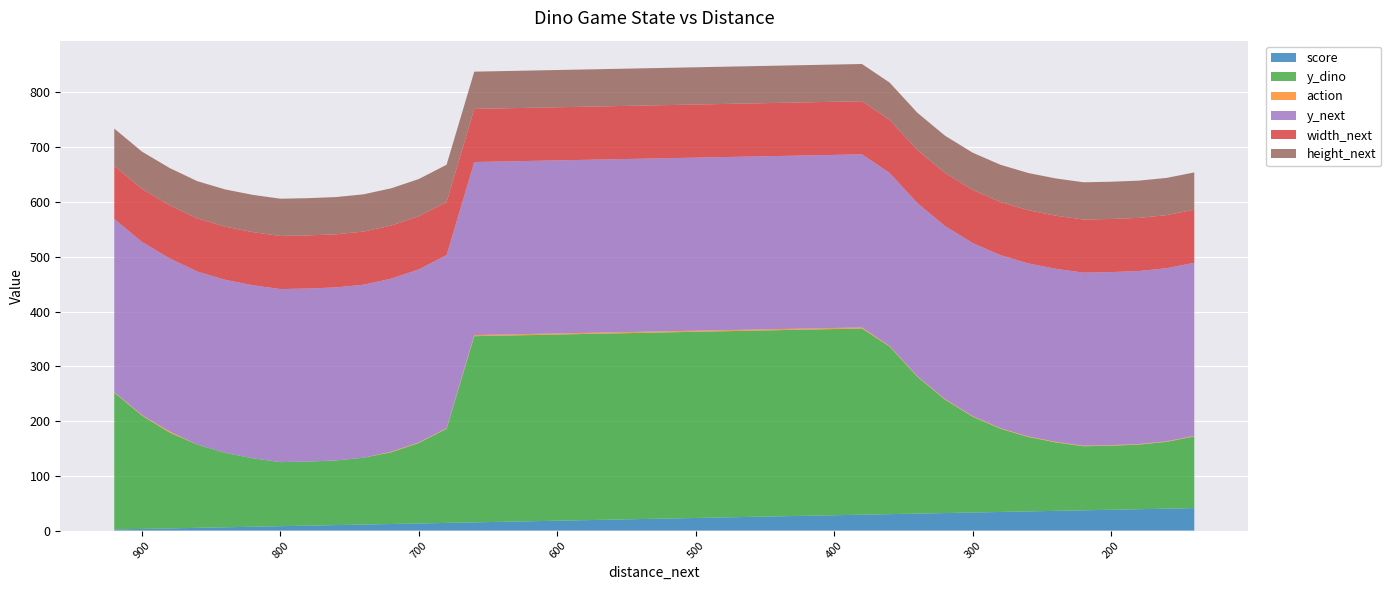

Reading right to left, list all the values displayed in this chart.

score: 41	40	39	38	37	36	35	34	33	32	31	30	29	28	27	26	25	24	23	22	21	20	19	18	17	16	15	14	13	12	11	10	9	8	7	6	5	4	3	2
y_dino: 131	122	118	117	117	125	136	152	175	207	250	306	340	340	340	340	340	340	340	340	340	340	340	340	340	340	340	172	147	131	122	118	117	117	125	136	152	175	207	250
action: 1	1	1	1	1	1	1	1	1	1	1	1	2	2	2	2	2	2	2	2	2	2	2	2	2	2	2	1	1	1	0	0	0	0	0	0	0	2	1	1
y_next: 316	316	316	316	316	316	316	316	316	316	316	316	316	316	316	316	316	316	316	316	316	316	316	316	316	316	316	316	316	316	316	316	316	316	316	316	316	316	316	316
width_next: 97	97	97	97	97	97	97	97	97	97	97	97	97	97	97	97	97	97	97	97	97	97	97	97	97	97	97	97	97	97	97	97	97	97	97	97	97	97	97	97
height_next: 68	68	68	68	68	68	68	68	68	68	68	68	68	68	68	68	68	68	68	68	68	68	68	68	68	68	68	68	68	68	68	68	68	68	68	68	68	68	68	68